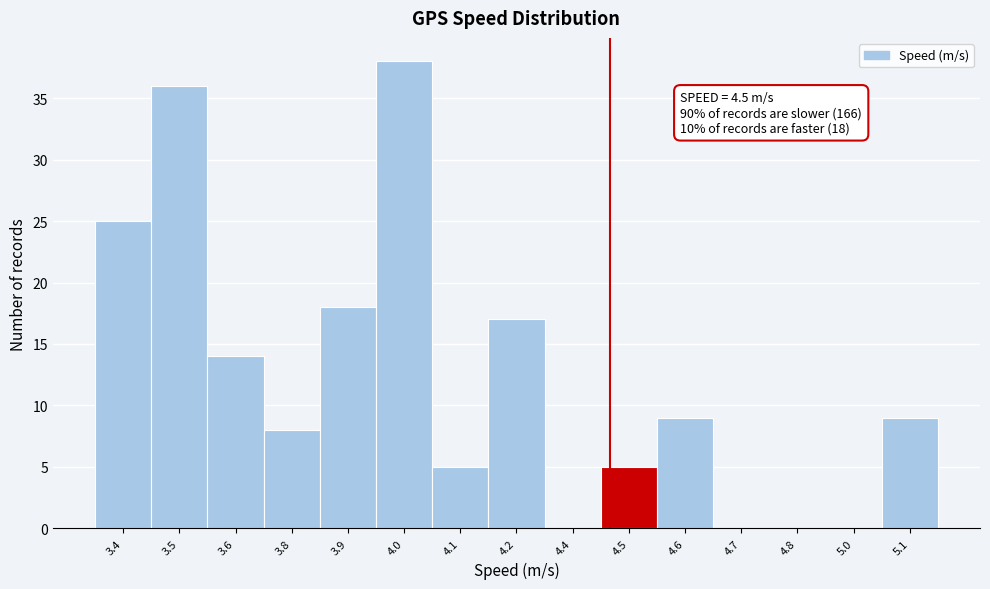

Reading right to left, transcribe all the data shown in this chart.

5.1=9	5.0=0	4.8=0	4.7=0	4.6=9	4.5=5	4.4=0	4.2=17	4.1=5	4.0=38	3.9=18	3.8=8	3.6=14	3.5=36	3.4=25